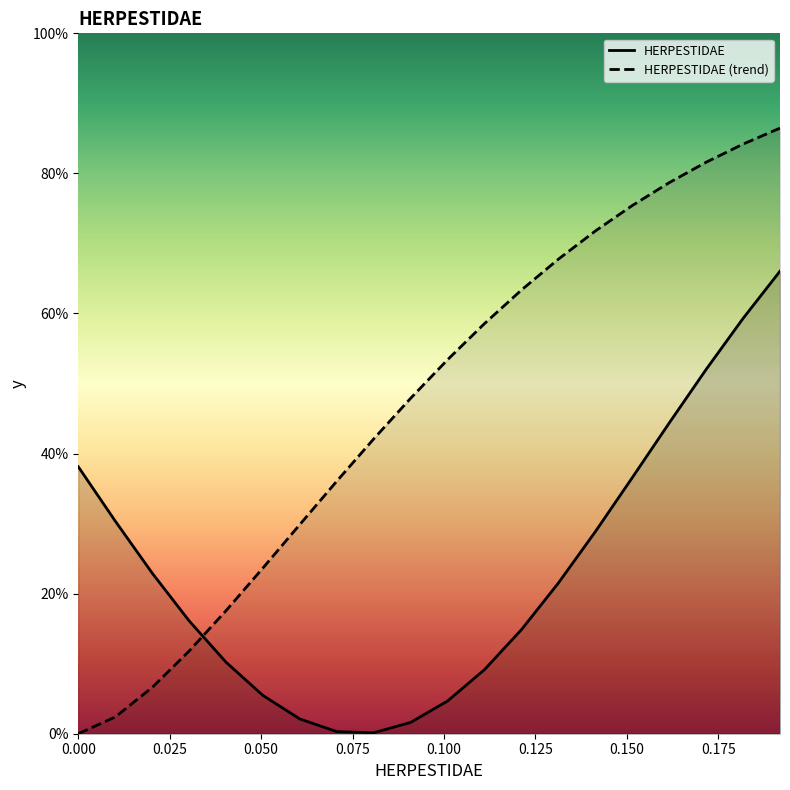

What is the maximum value shown in the chart?

86.5